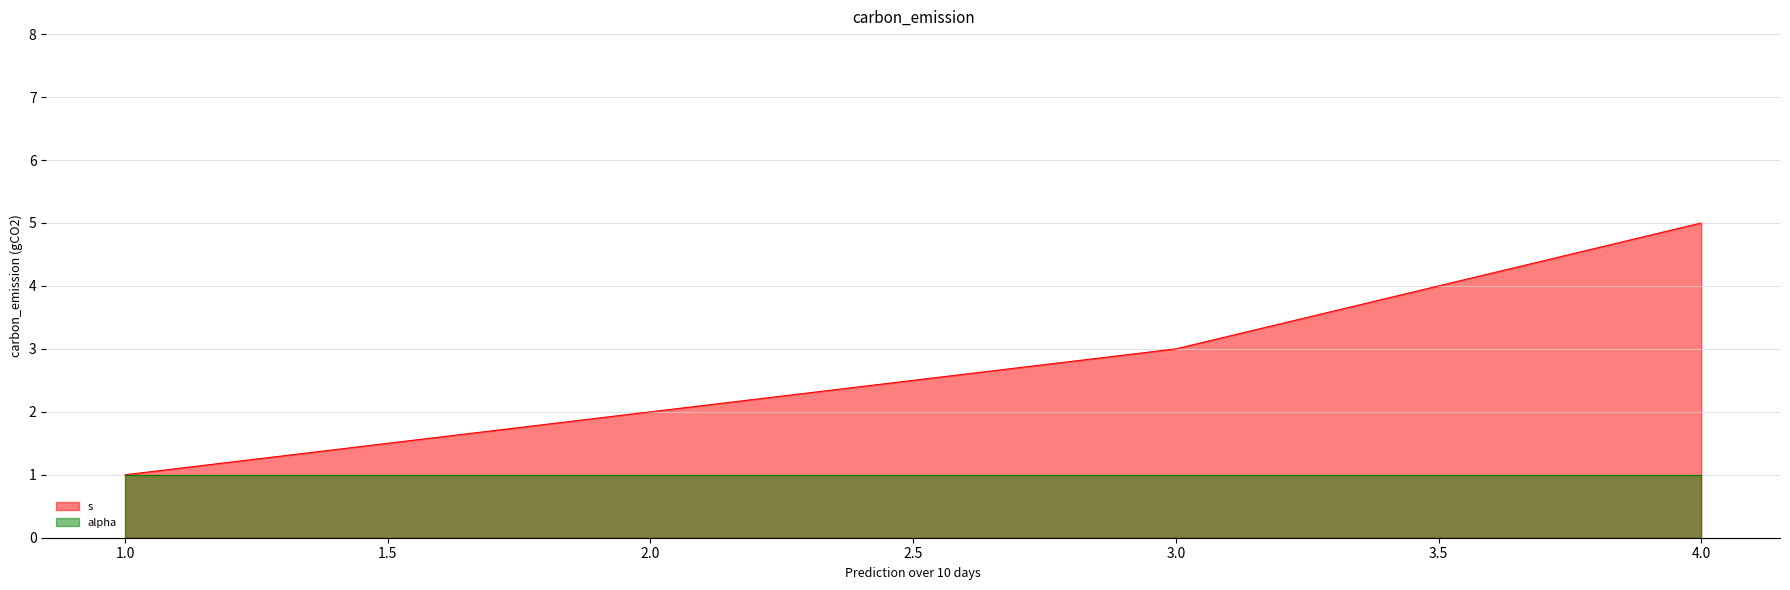

True or false: alpha has more than 1 points higher than both neighbors.

False